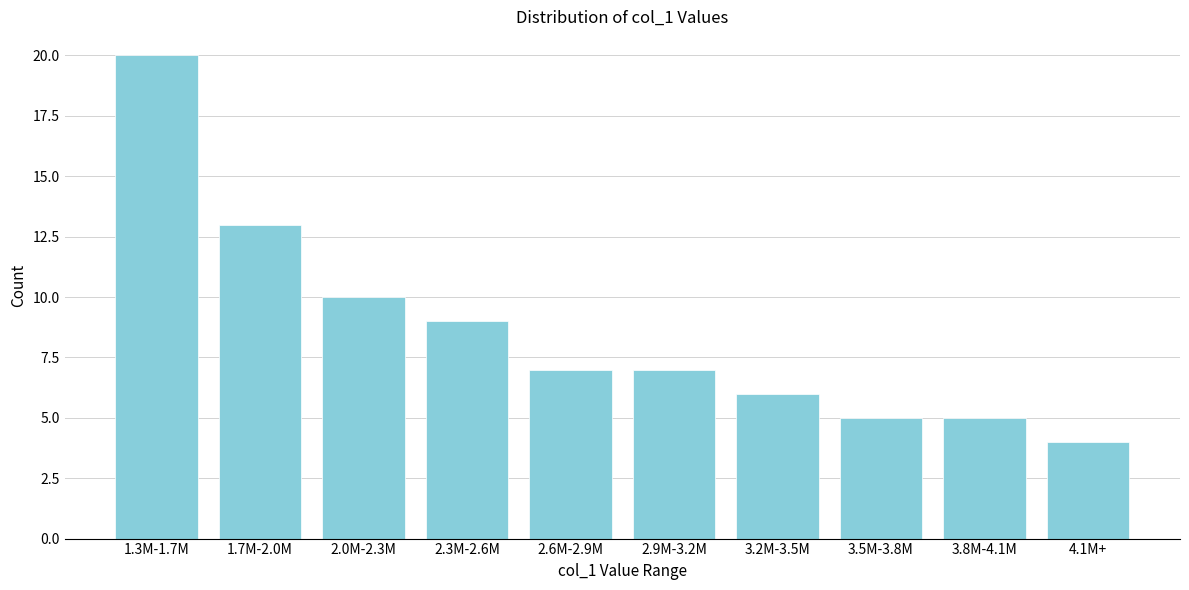

Reading left to right, what are all the values shown in this chart?

20	13	10	9	7	7	6	5	5	4